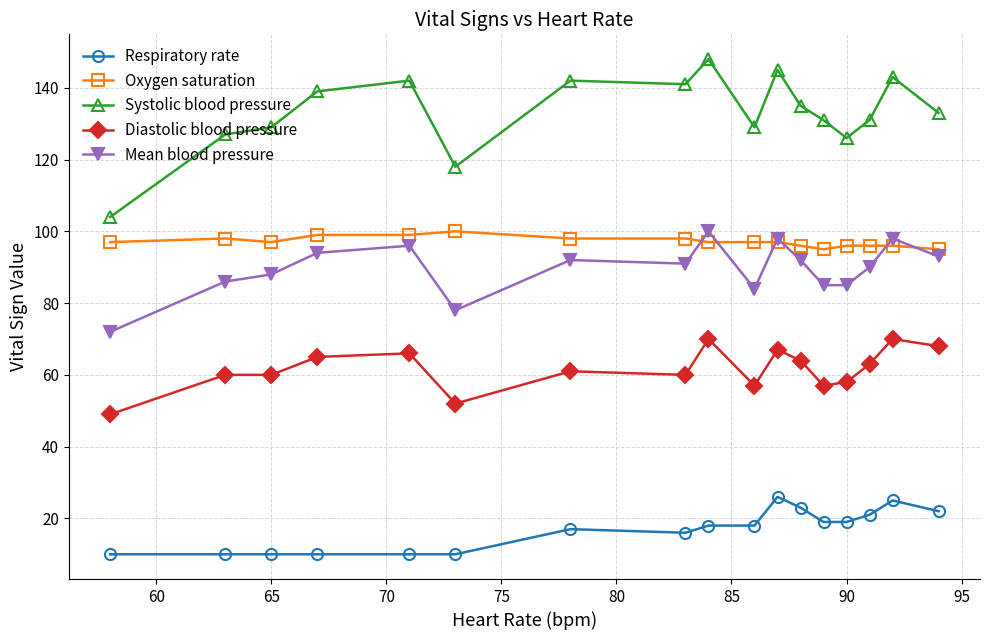

True or false: Mean blood pressure and Respiratory rate cross at least once.

False